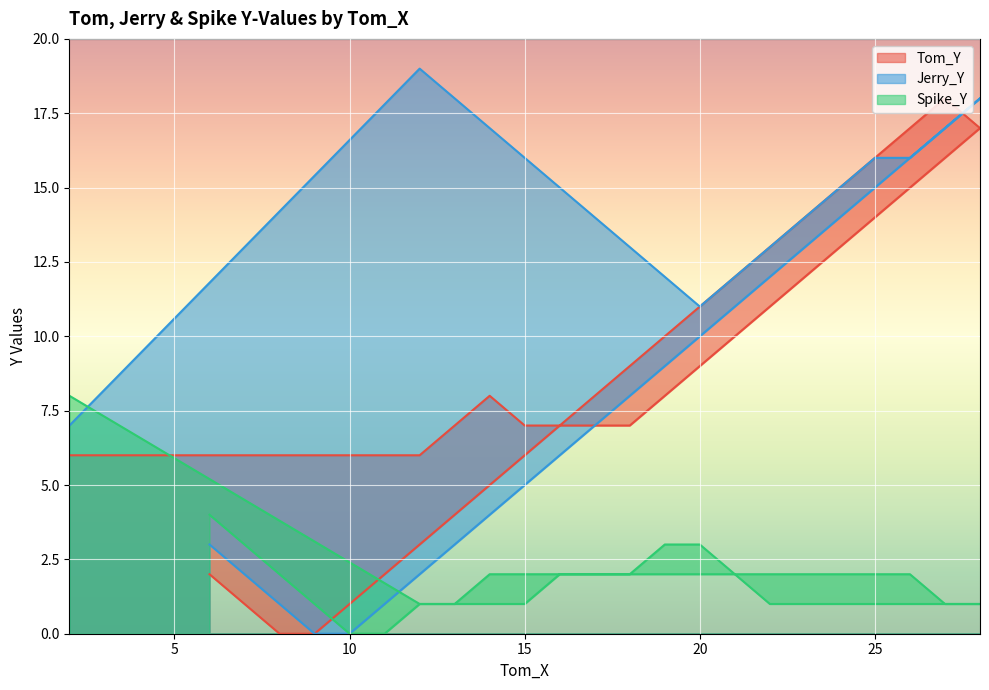

True or false: Tom_Y and Spike_Y intersect in this chart.

True